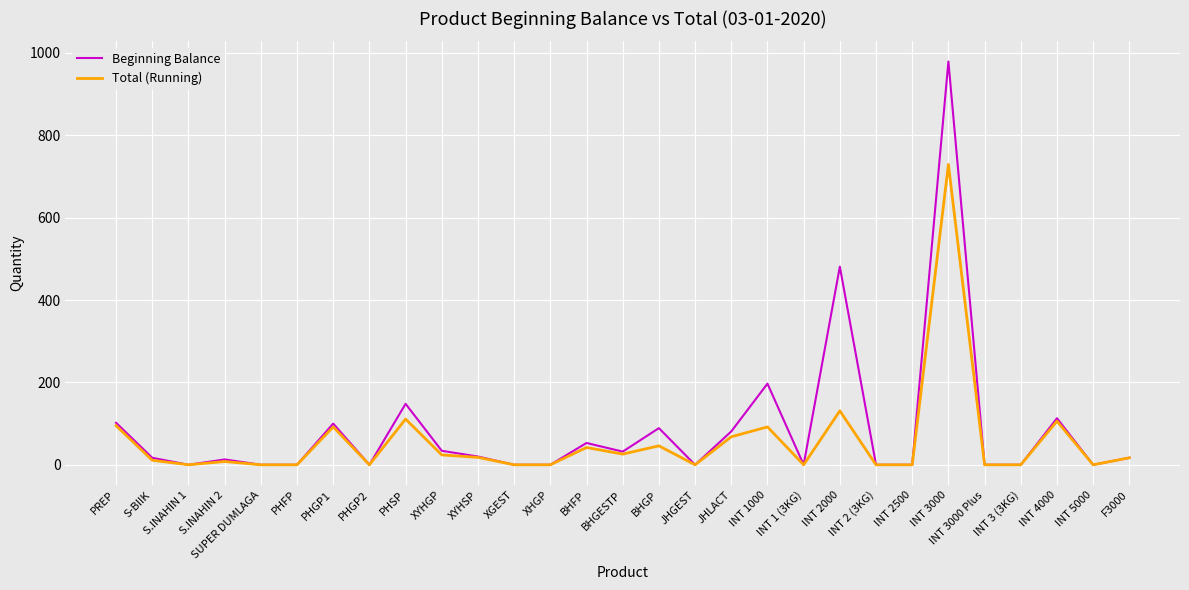

What is the highest value of the Total (Running) series?

729